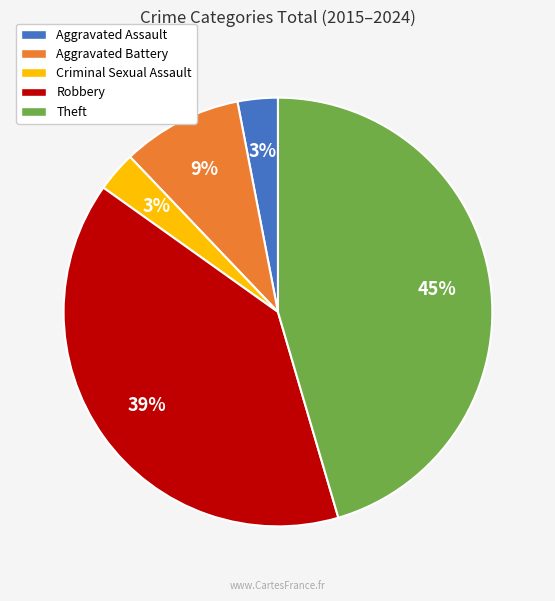

Approximately how many times larger is the value at Aggravated Battery compared to Criminal Sexual Assault?

3.0